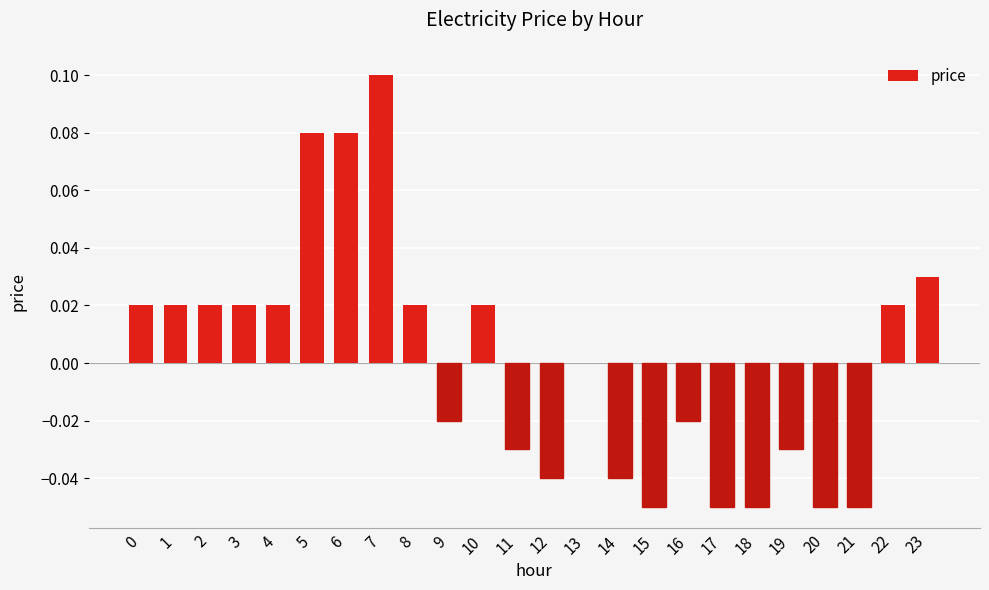

Which category has the highest value across all series?

7